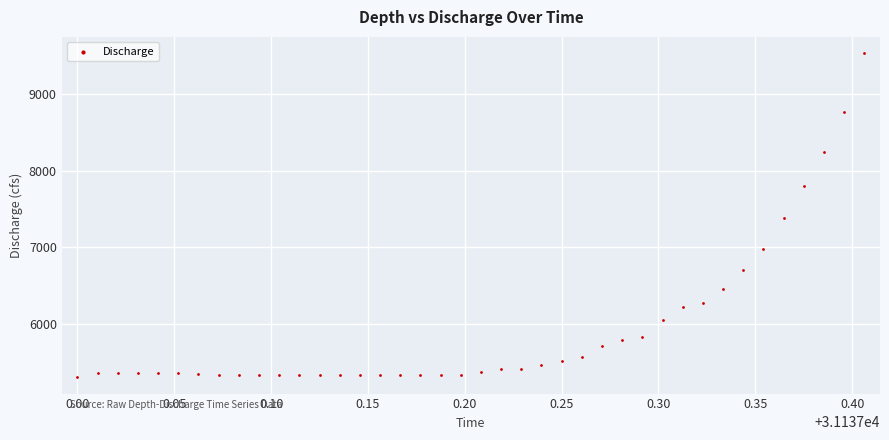

What is the range of X values (max minus min)?

0.4